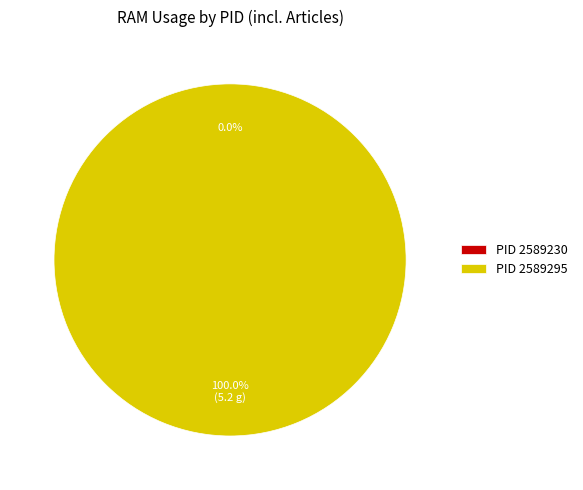

How many segments does this pie chart have?

2